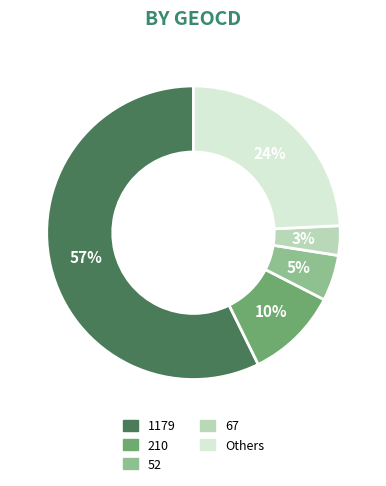

Count the number of slices in the pie.

5